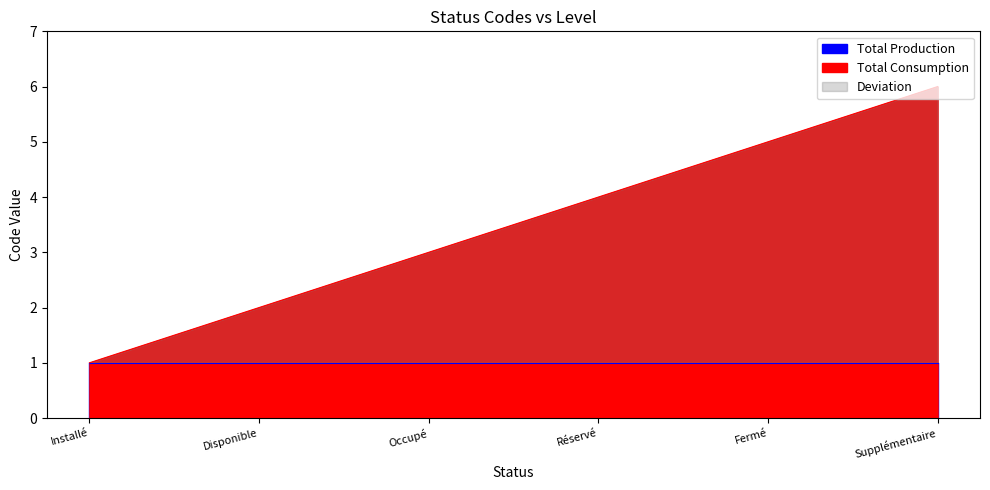

What is the greatest value displayed?

6